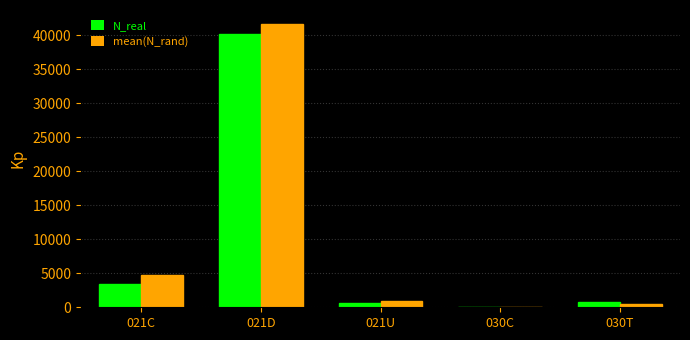

How many series are shown in this chart?

2